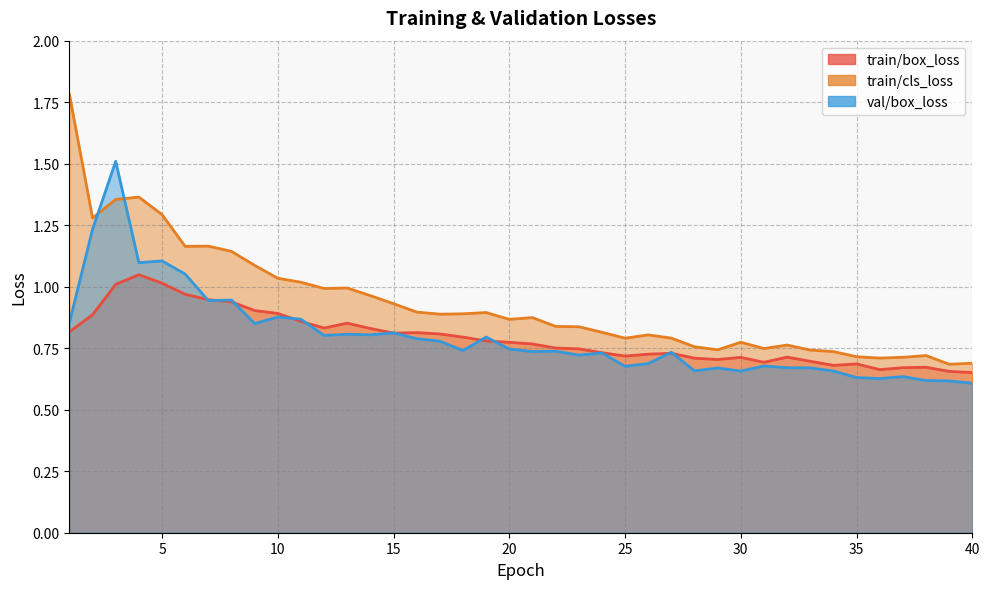

Which series has the widest spread of values?

train/cls_loss